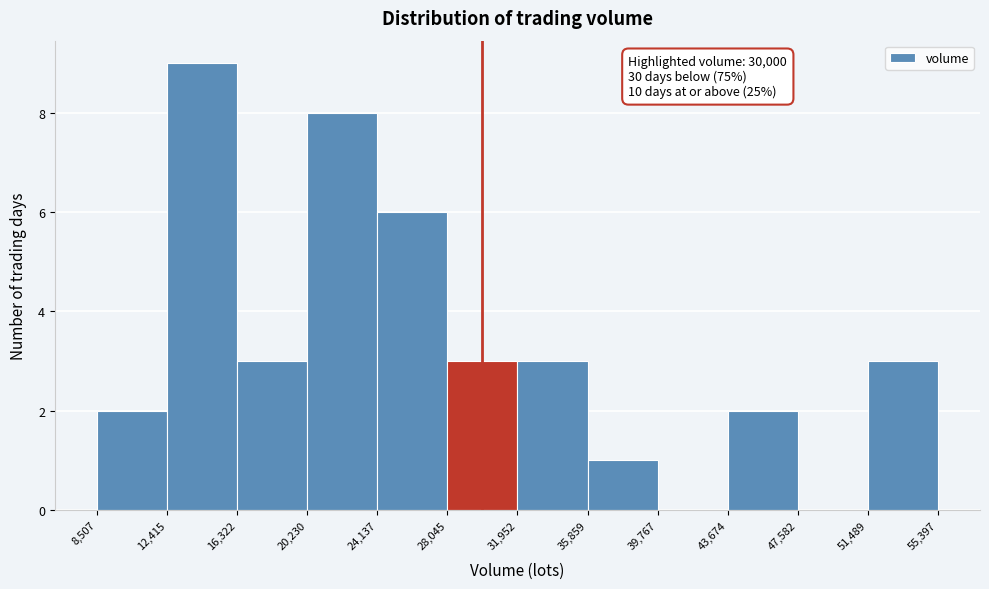

Which range on the x-axis has the tallest bar?

12,415 to 16,322